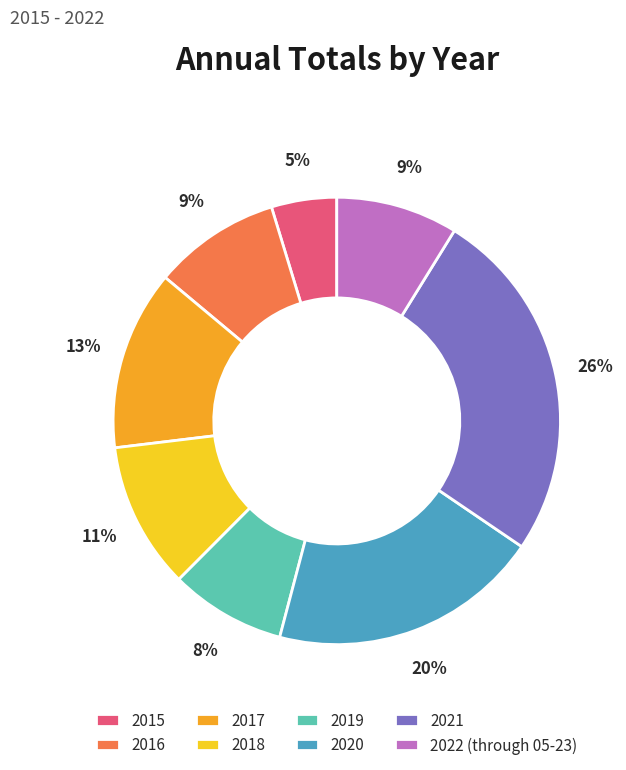

Does any single category account for the majority?

No